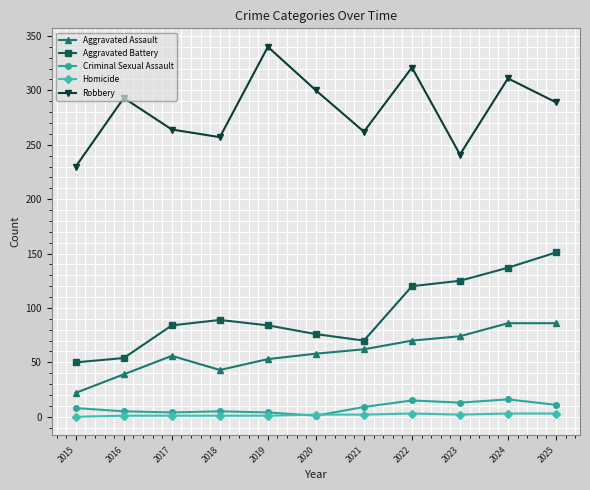

What is the value of the Aggravated Battery point at the 7th from the left?

70